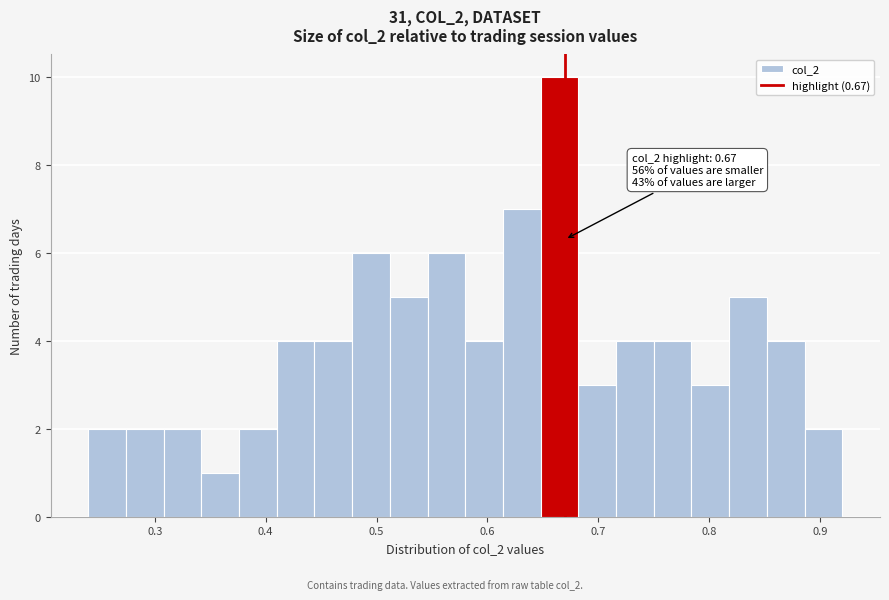

Read against the x-axis, roughly where is the centre of the tallest bar?

0.67